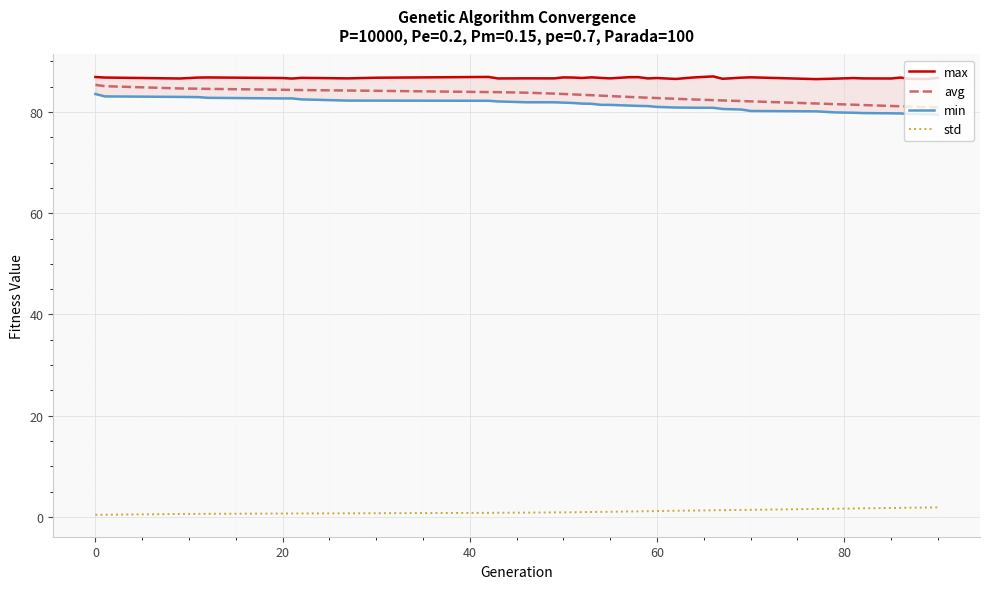

List the series in order of their peak value, highest first.

max, avg, min, std